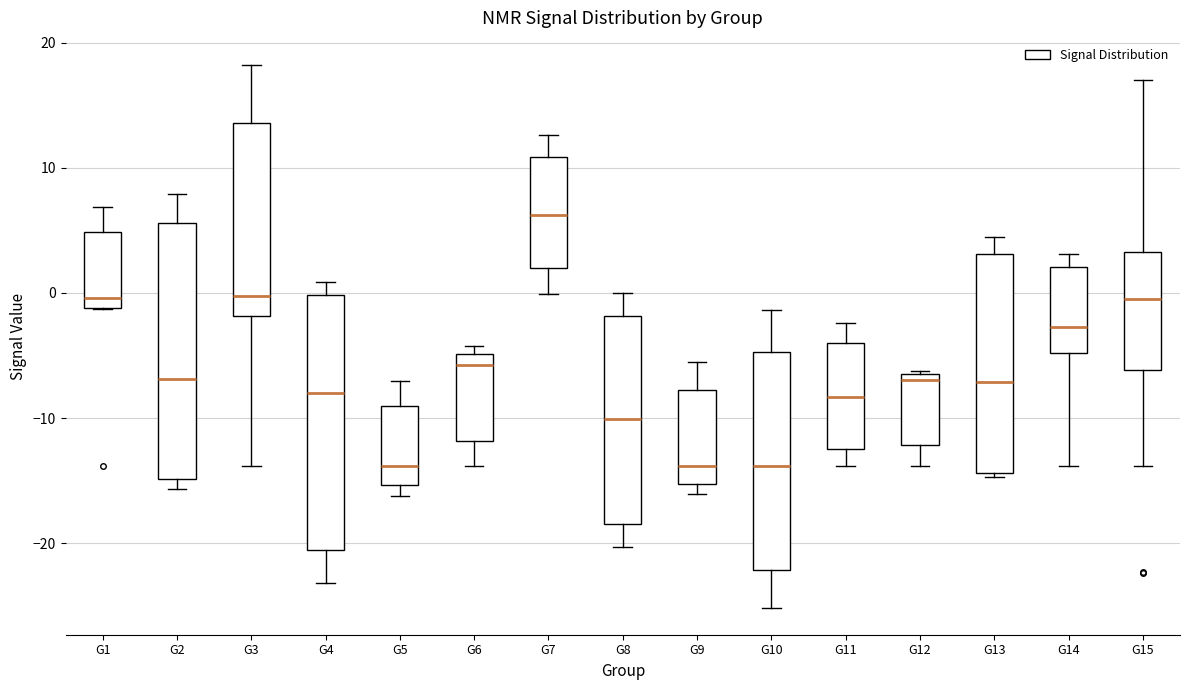

Where is the upper edge of the box for G6 on the y-axis? The values are not printed on the chart, so give them approximately, as read against the axis.

-5